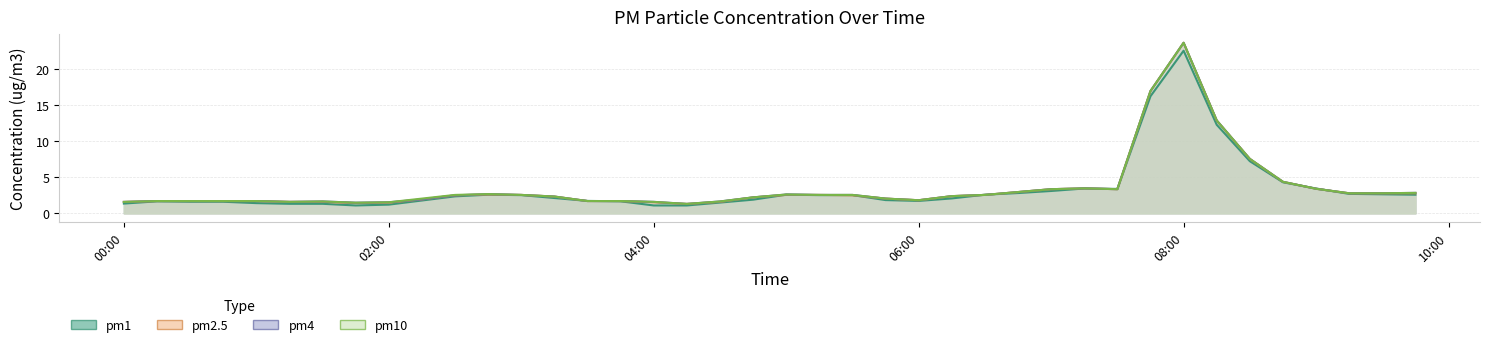

At how many categories does at least one series exceed 20?

1